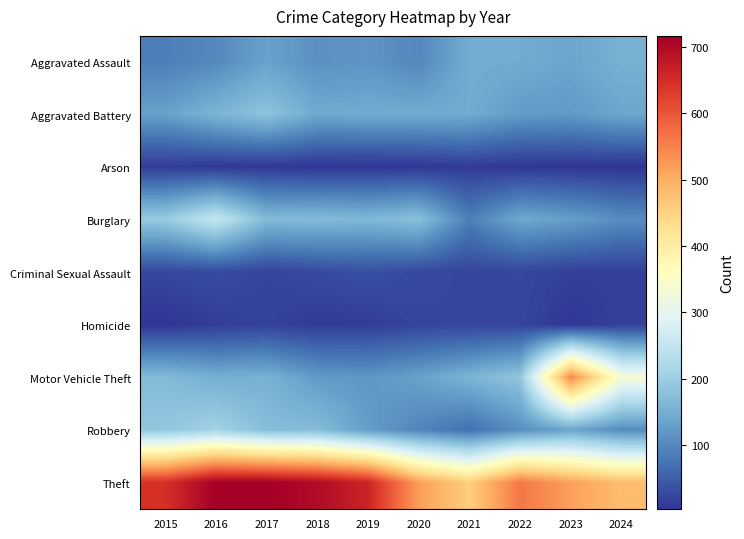

At which category is the sum across all series the highest?

2016